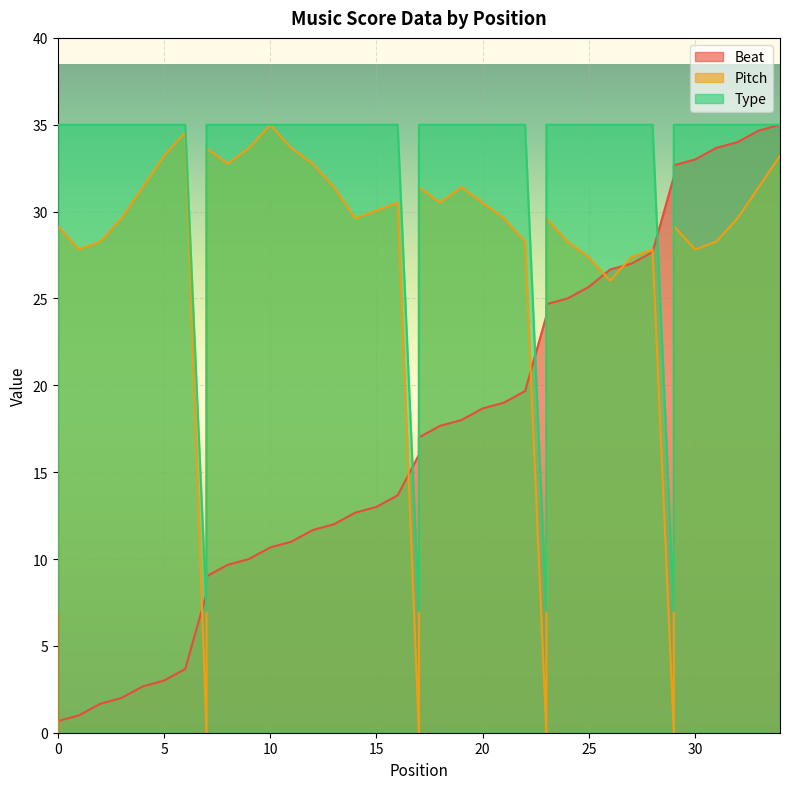

The value of Type at 19 is 35.0. True or false?

True